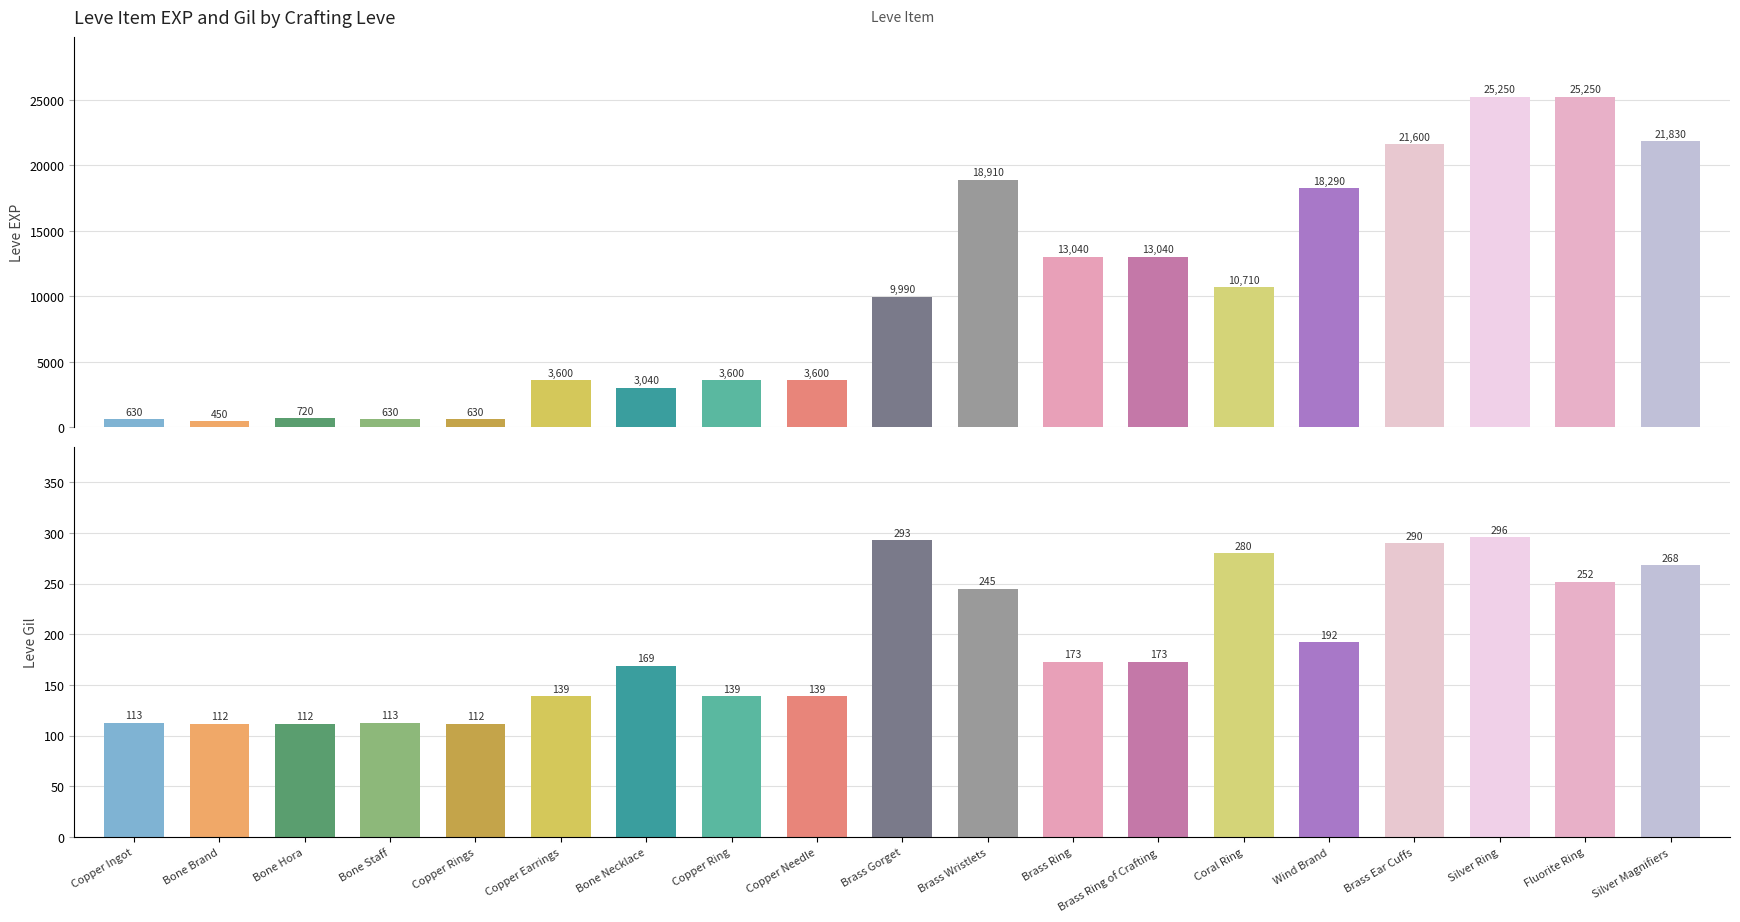

Is it true that leve_item_id equals 1024 at 3?

False